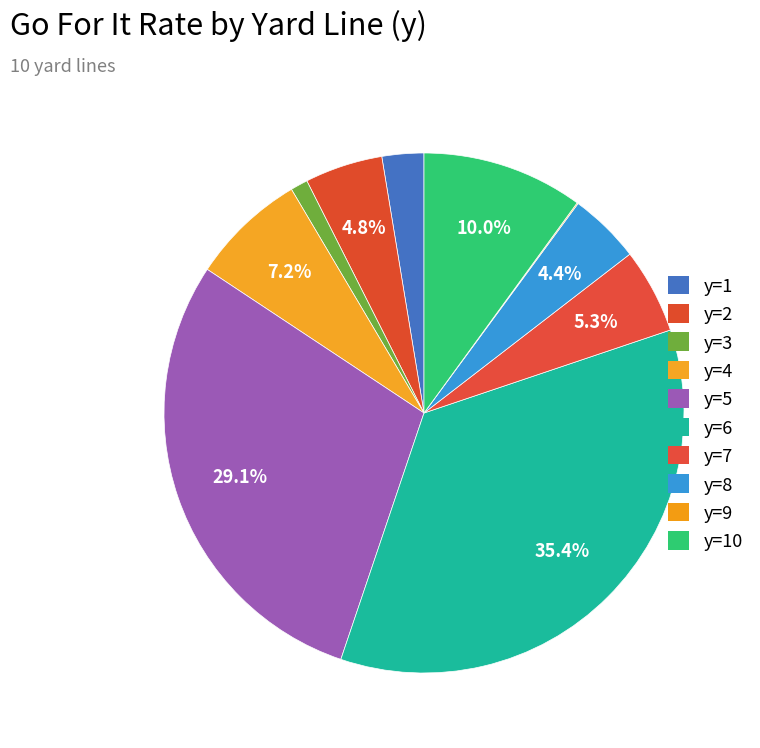

What is the largest slice in the pie chart?

y=6